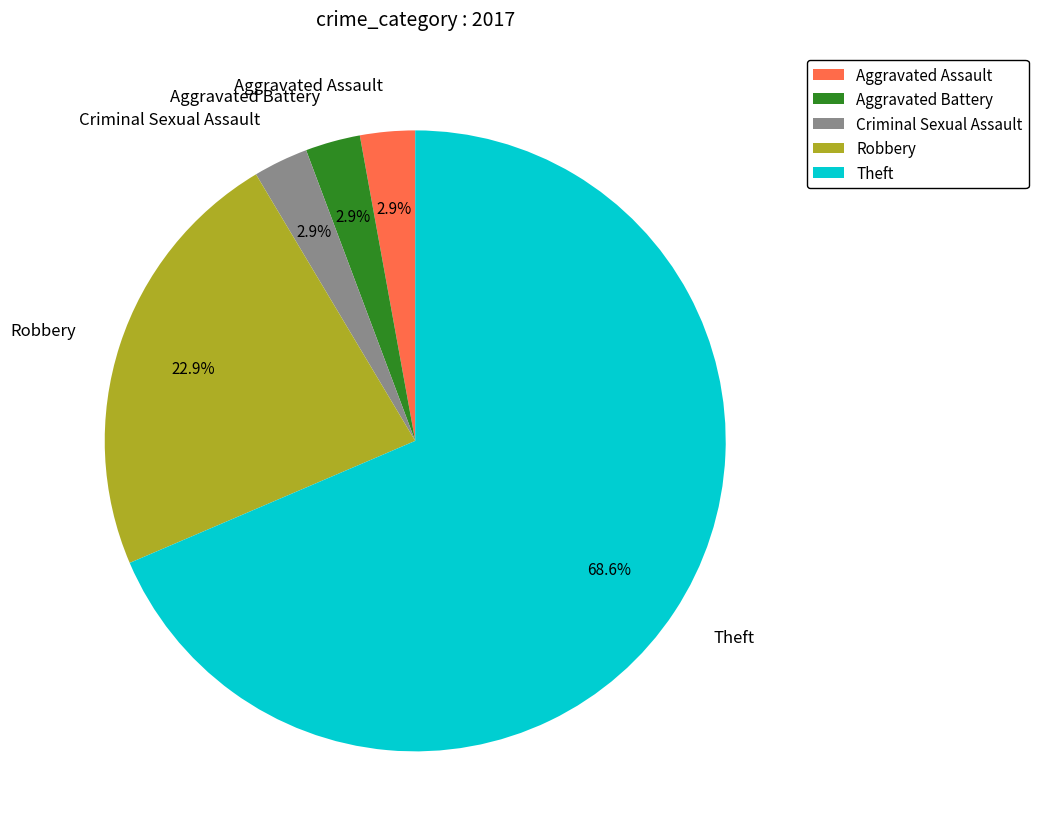

How many slices are in this pie chart?

5